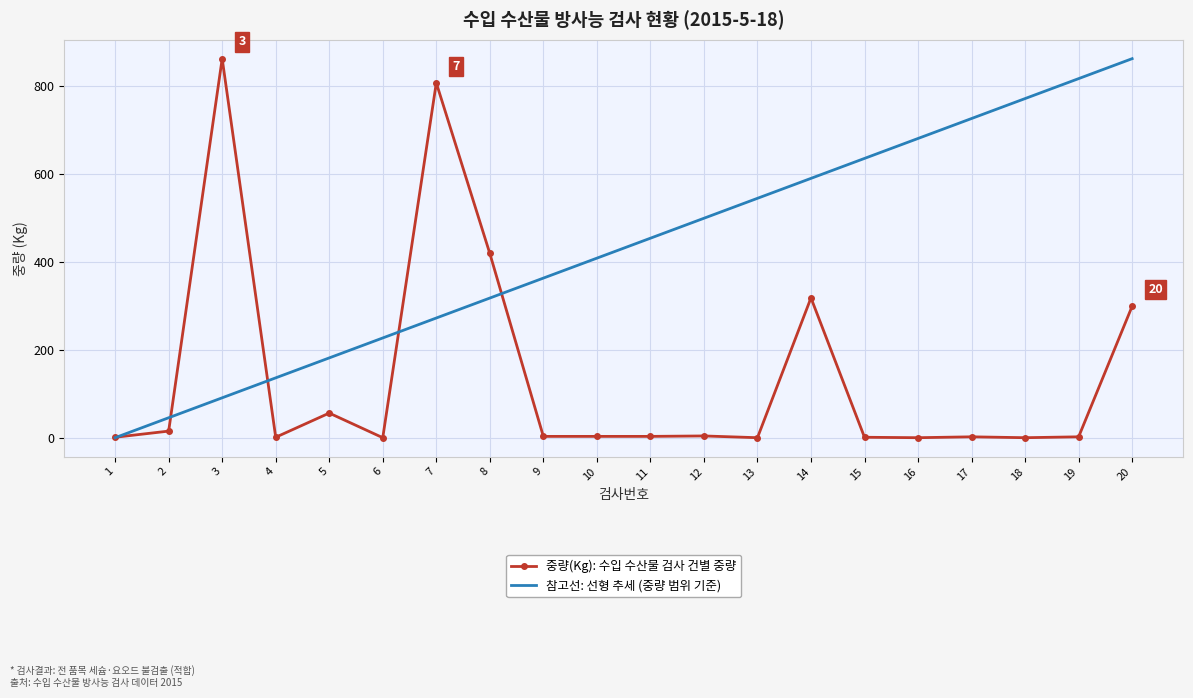

The value of 참고선: 선형 추세 (중량 범위 기준) at 17 is 947.2. True or false?

False